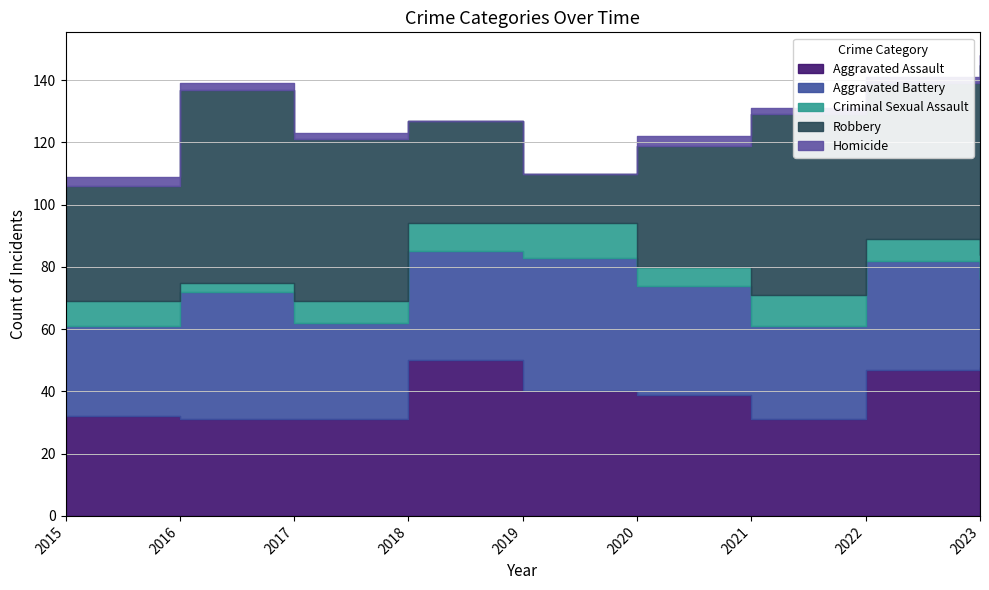

True or false: Robbery and Criminal Sexual Assault intersect in this chart.

False